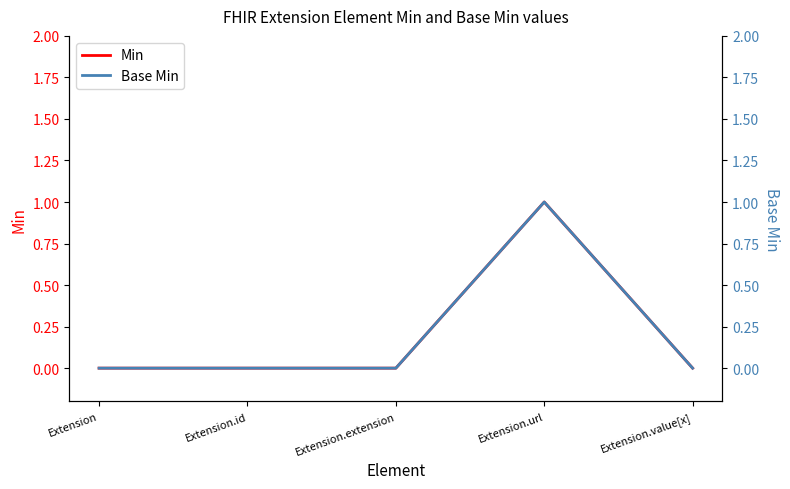

How many positive values does the Base Min series have?

1